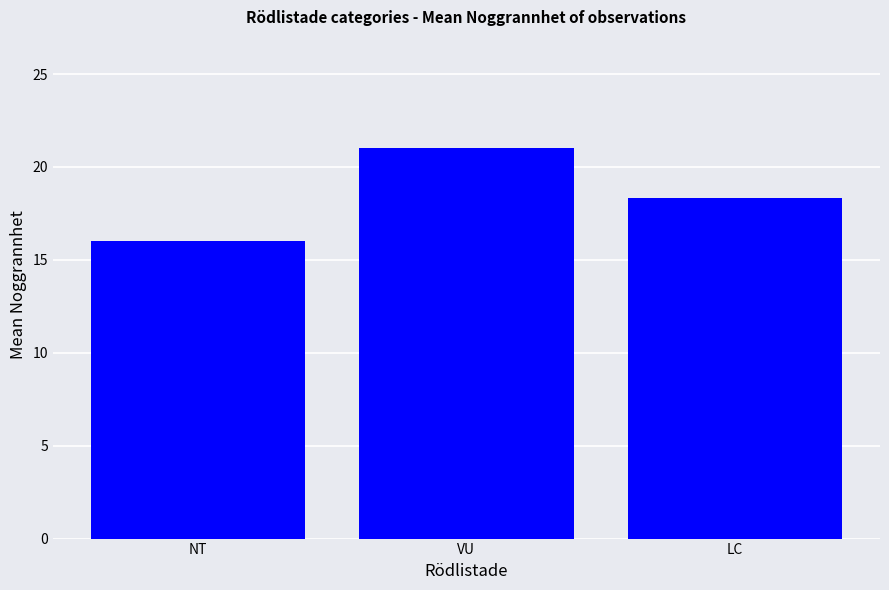

Reading left to right, what are all the values shown in this chart?

16.0	21.0	18.3